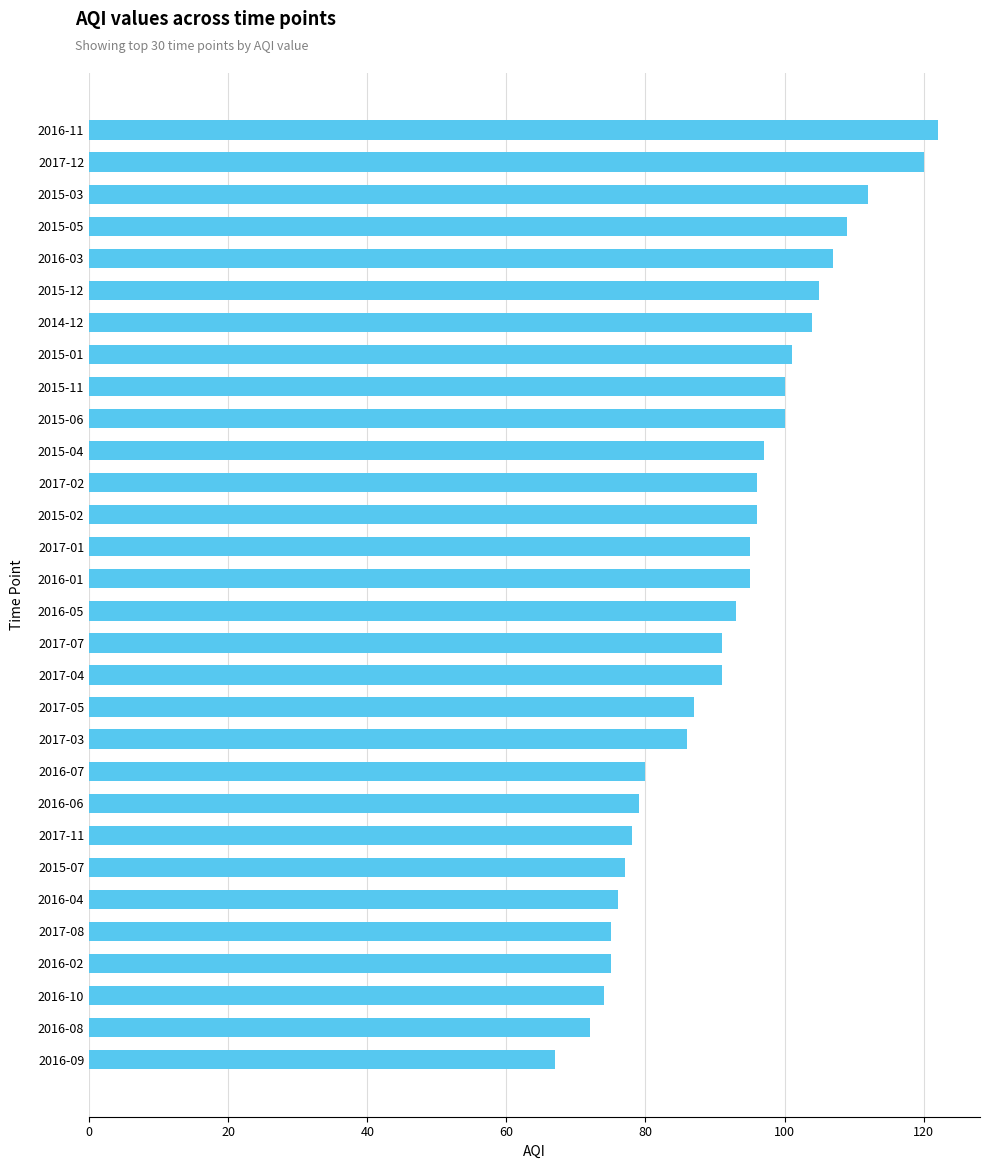

How many categories are shown in the chart?

30